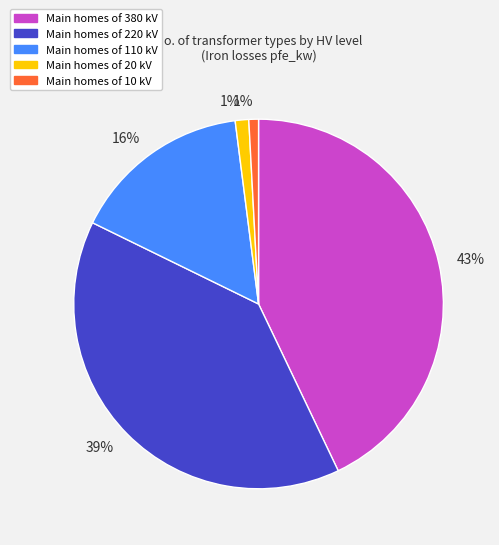

Is there any slice that represents more than half of the pie?

No